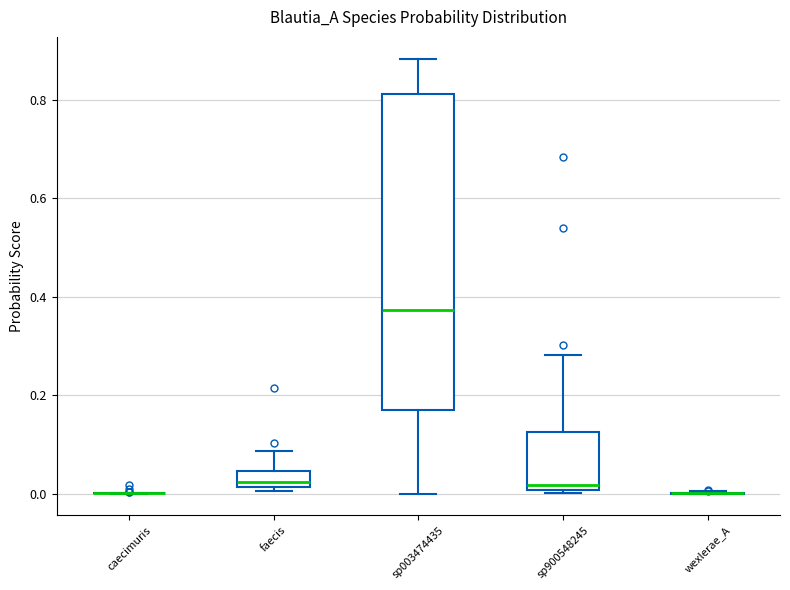

Reading left to right, read every box against the y-axis: the position of its median line, the range the box covers, and the ends of its whiskers. The values are not printed on the chart, so give them approximately, as read against the axis.

caecimuris: box collapsed to a line at 0.00, whiskers 0.00 to 0.00
faecis: median 0.02 (just above the box's lower edge), box 0.02 to 0.04, whiskers 0.00 to 0.08
sp003474435: median 0.38, box 0.18 to 0.82, whiskers 0.00 to 0.88
sp900548245: median 0.02, box 0.00 to 0.12, whiskers 0.00 (just below the box's lower edge) to 0.28
wexlerae_A: box collapsed to a line at 0.00, whiskers 0.00 to 0.00